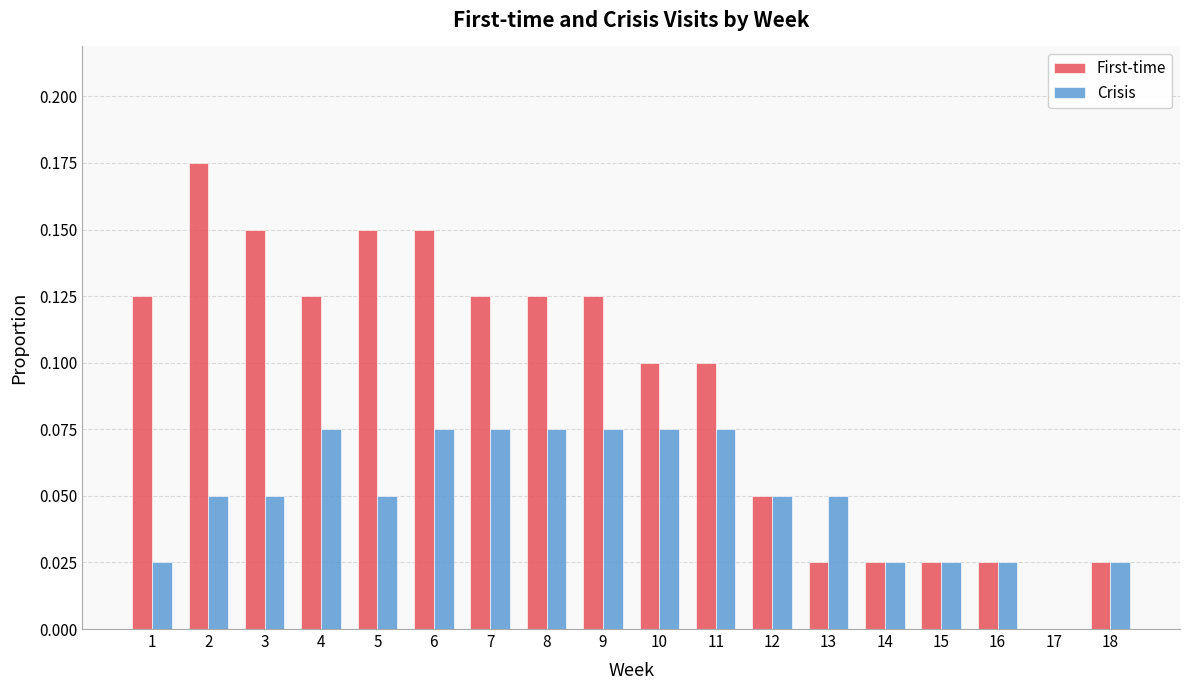

What is the sum of all First-time values?

1.6